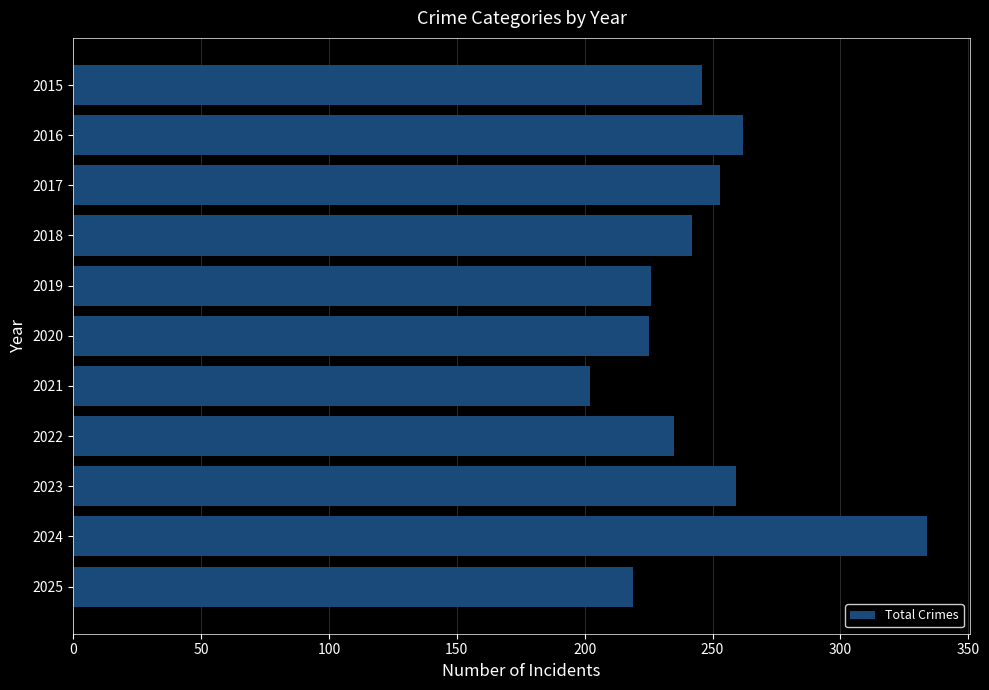

Which label corresponds to the smallest value in the chart?

2021